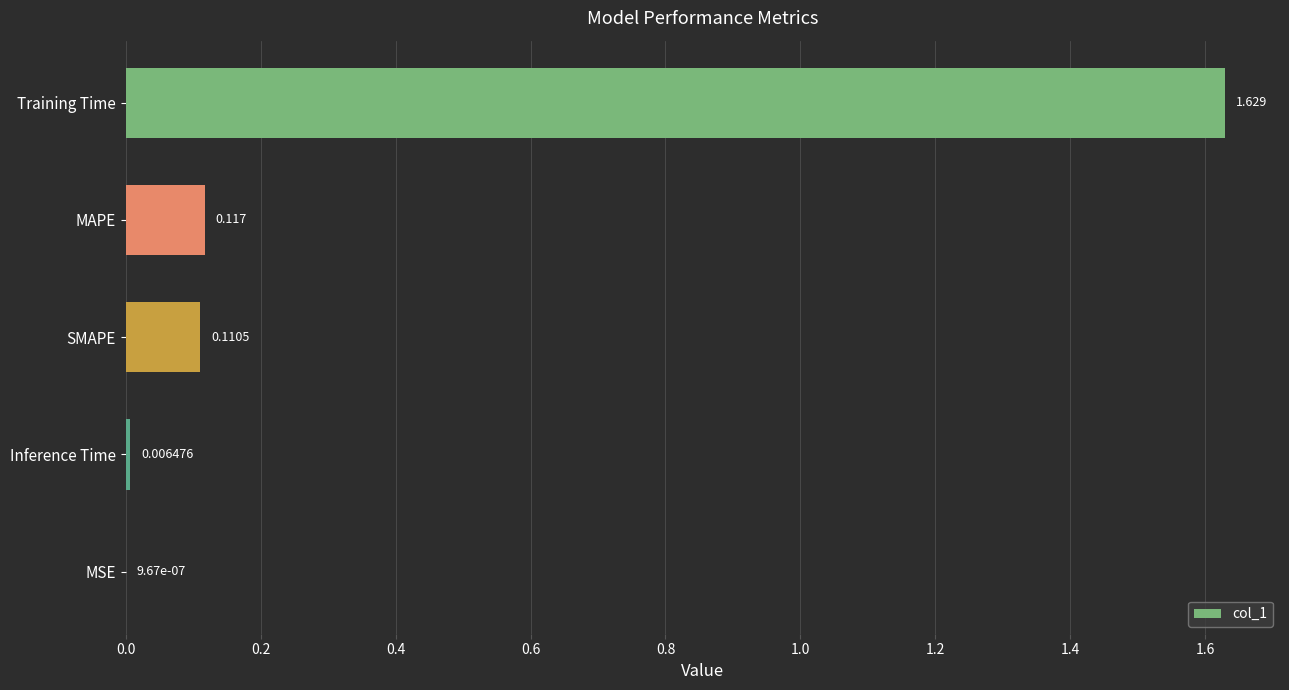

Which has a higher value, SMAPE or MSE?

SMAPE